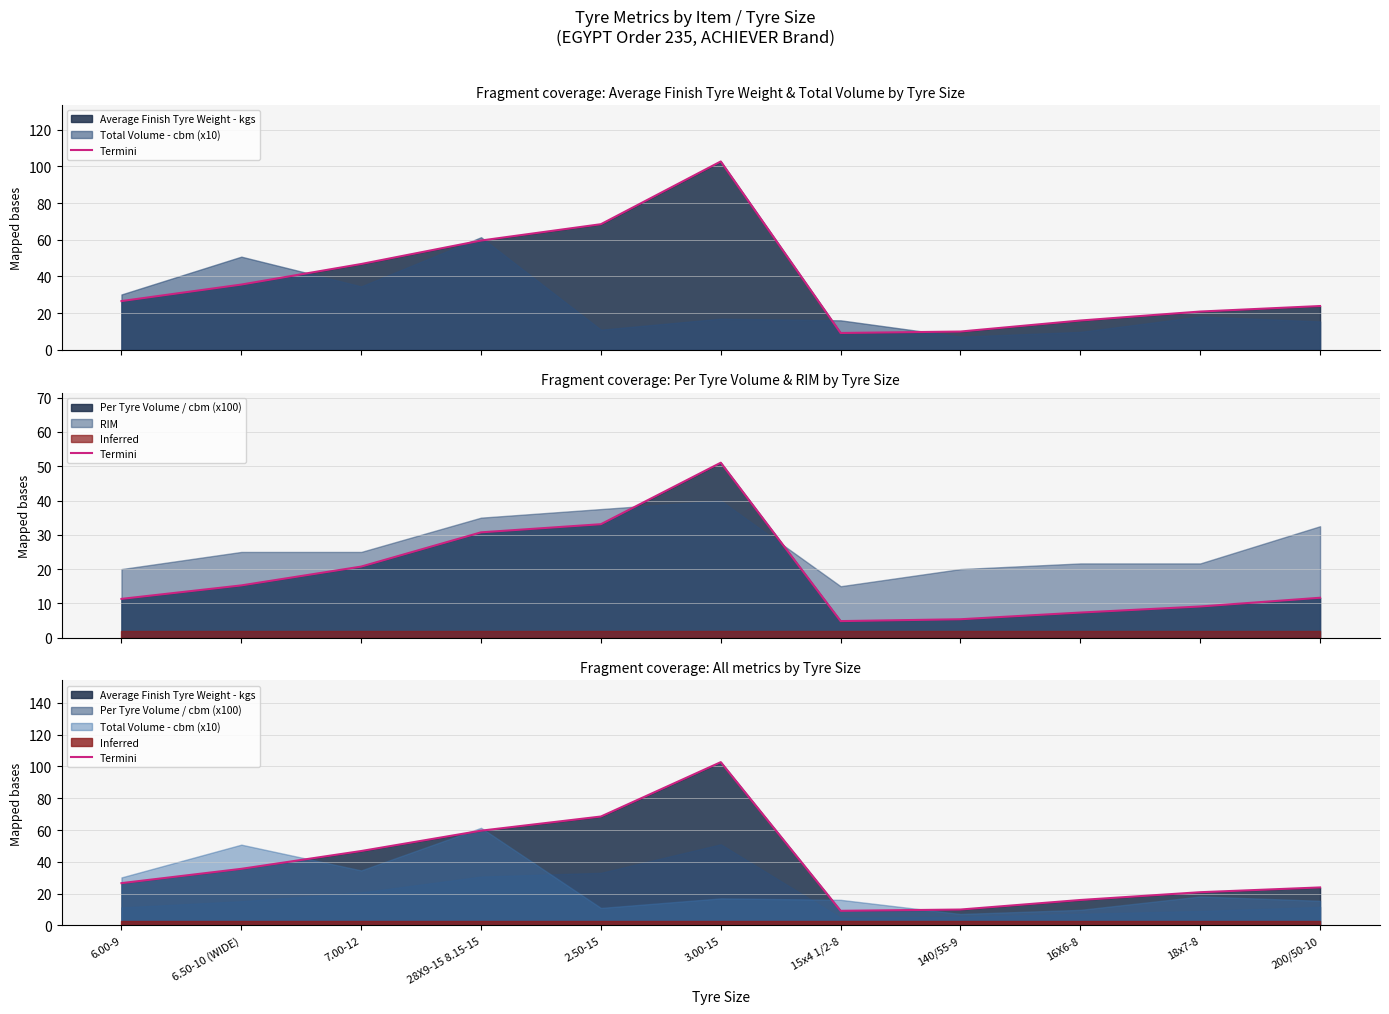

Rank the categories by value from highest to lowest.

3.00-15, 2.50-15, 28X9-15 8.15-15, 7.00-12, 6.50-10 (WIDE), 6.00-9, 200/50-10, 18x7-8, 16X6-8, 140/55-9, 15x4 1/2-8